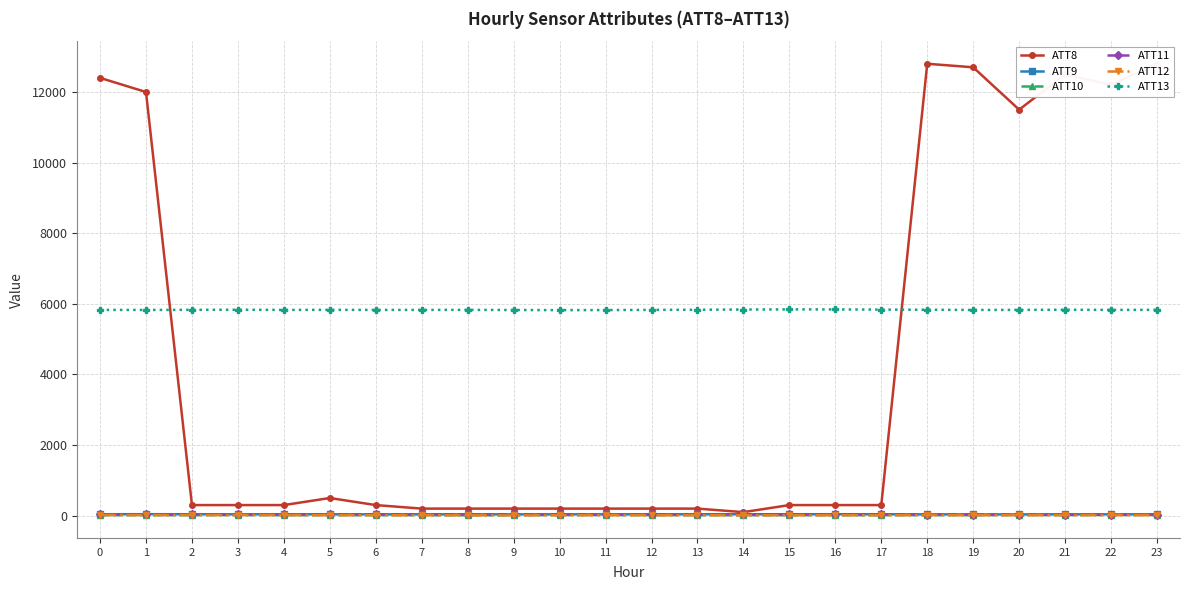

At which label does ATT13 first exceed 5828?

2